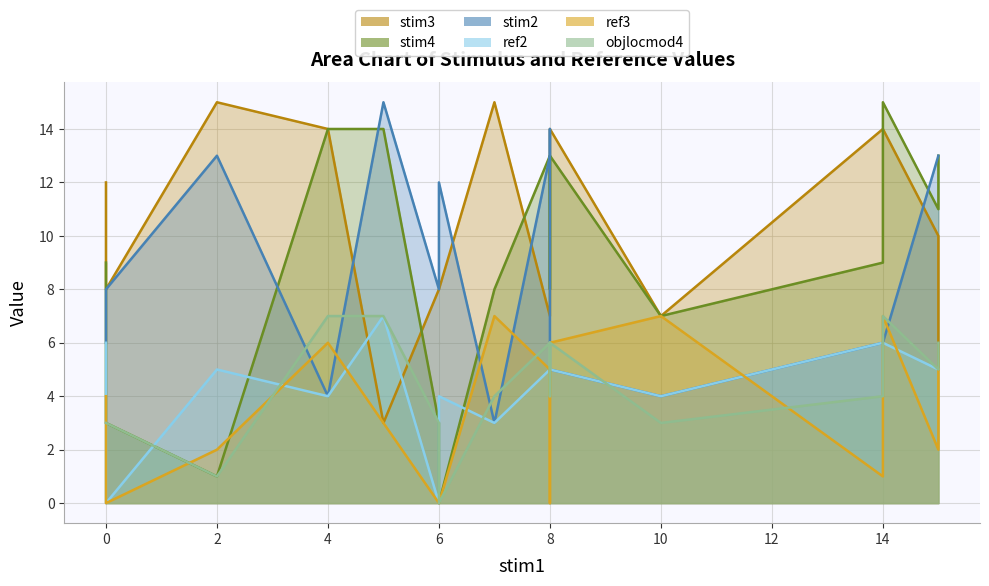

True or false: stim4 has more than 0 points higher than both neighbors.

True